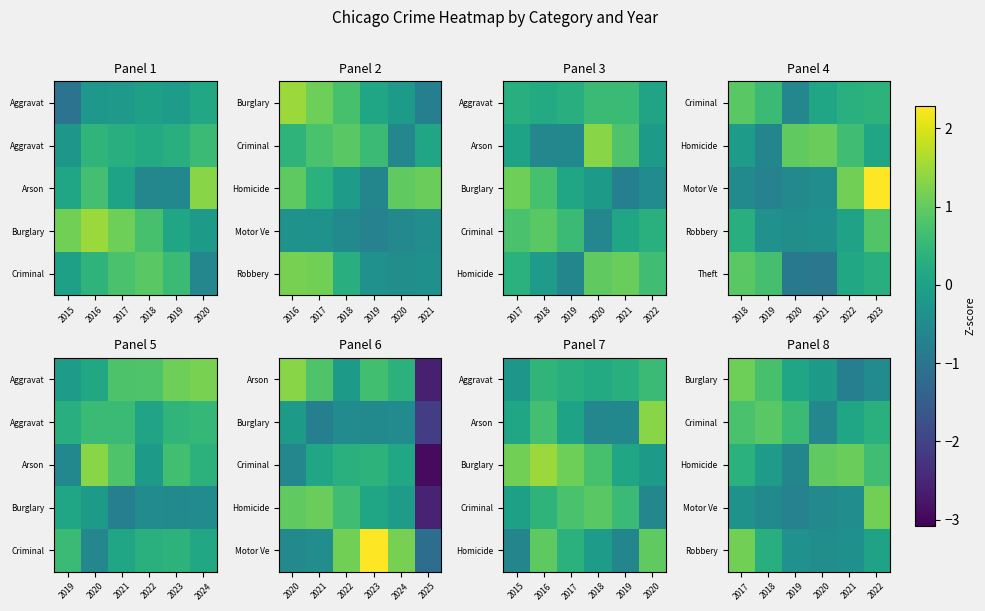

What is the spread (max minus min) of values at 2018?

1.4